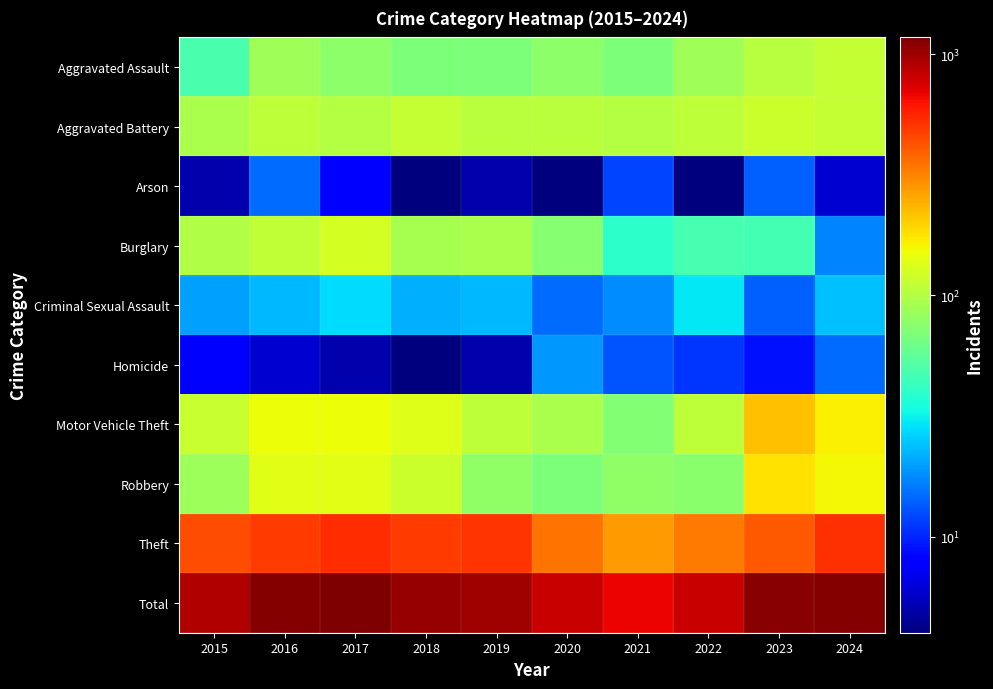

Count the number of data series in this chart.

10